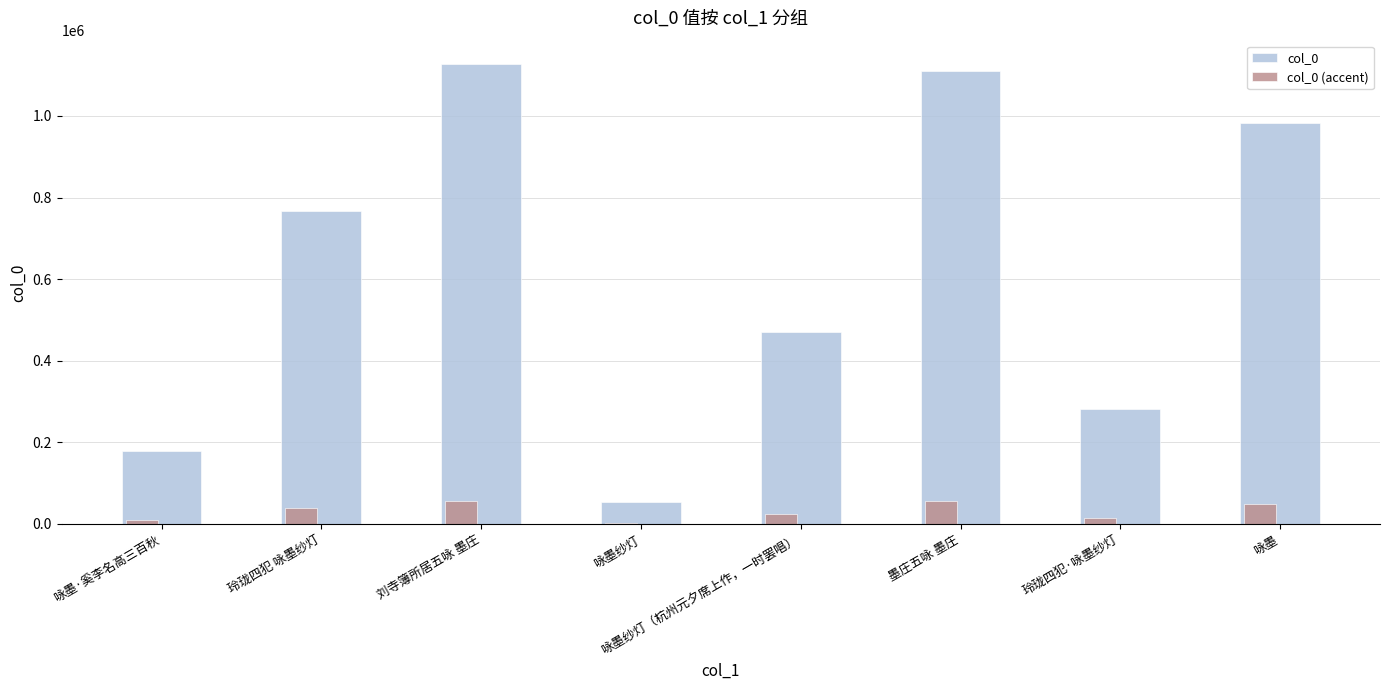

Is the value of col_0 (accent) at 刘寺簿所居五咏 墨庄 greater than the value of col_0 at 咏墨·奚李名高三百秋?

No